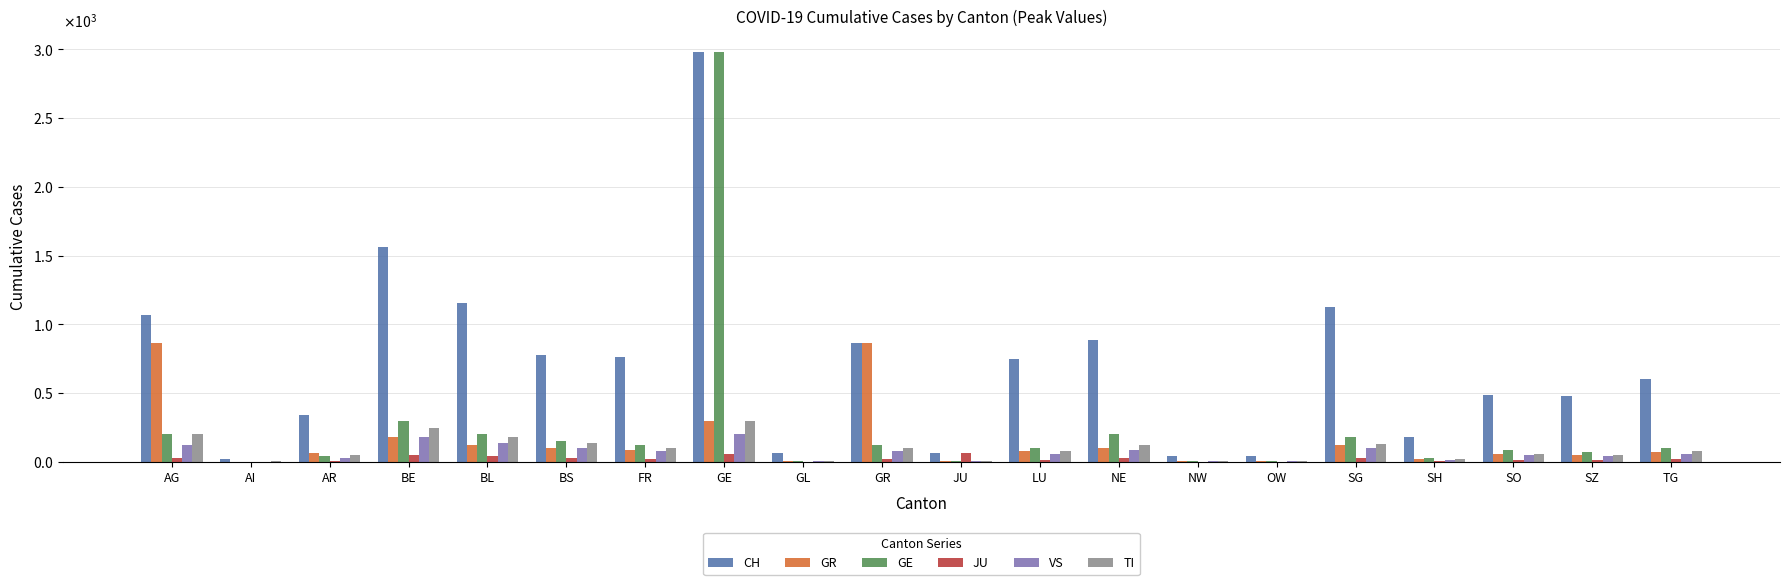

What are all the series names shown in the legend?

CH, GR, GE, JU, VS, TI